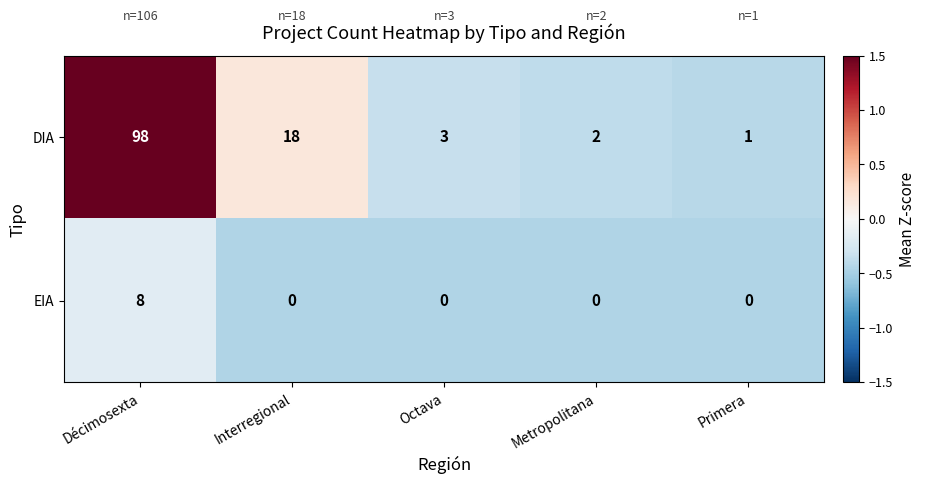

What is the difference between the second highest and minimum values in the DIA series?

17